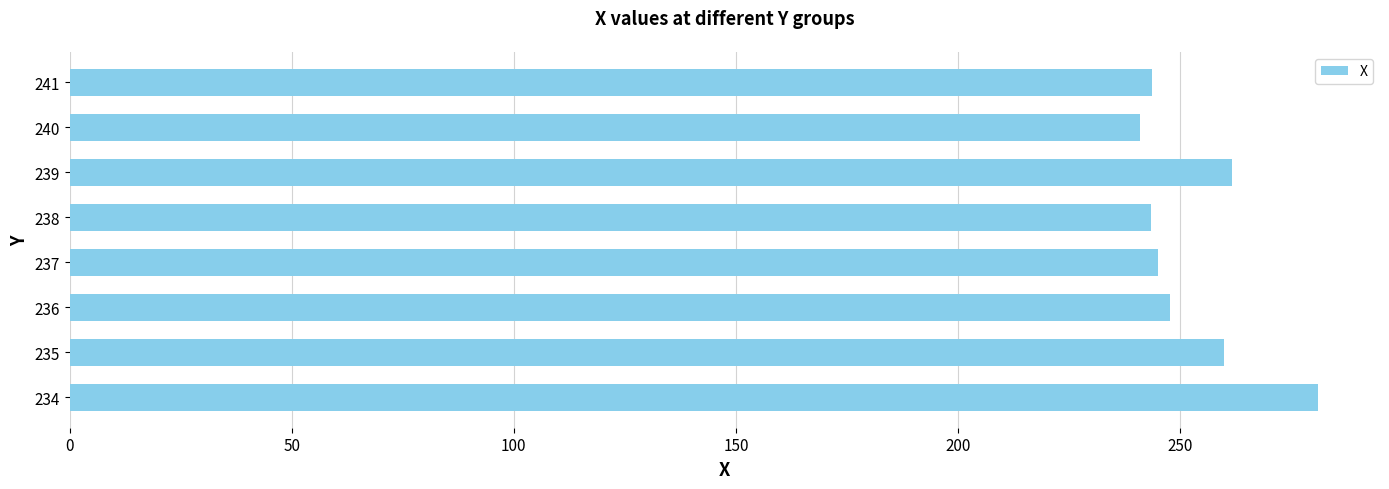

What is the difference between the maximum and minimum values?

40.0